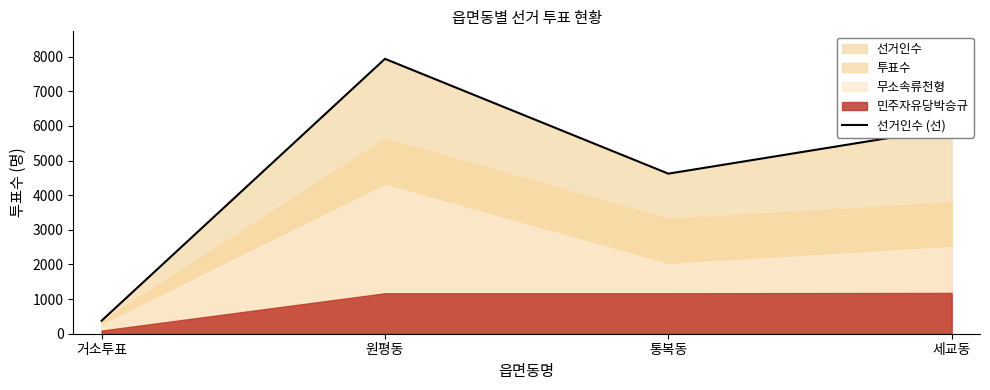

List the labels in order of value, largest first.

원평동, 세교동, 통복동, 거소투표